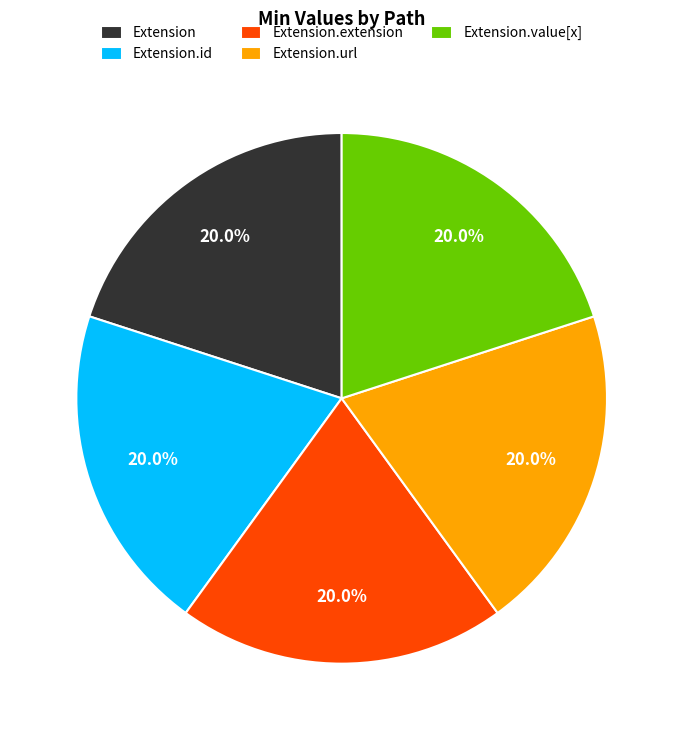

How much of the chart is everything except Extension.id?

80.0%